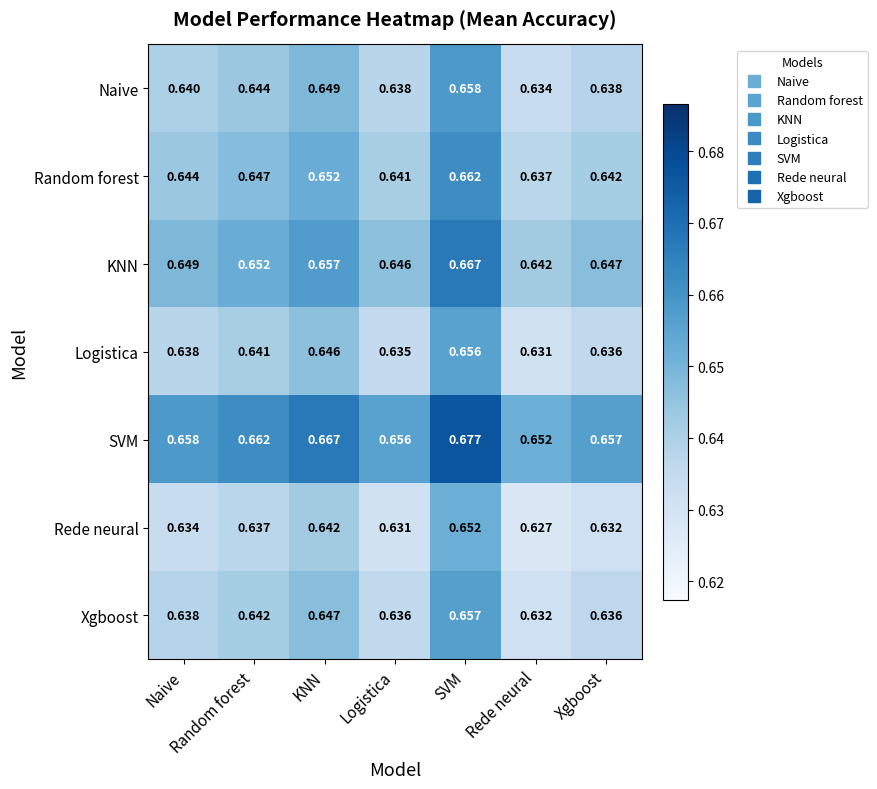

At which label is Logistica closest to 0?

Rede neural